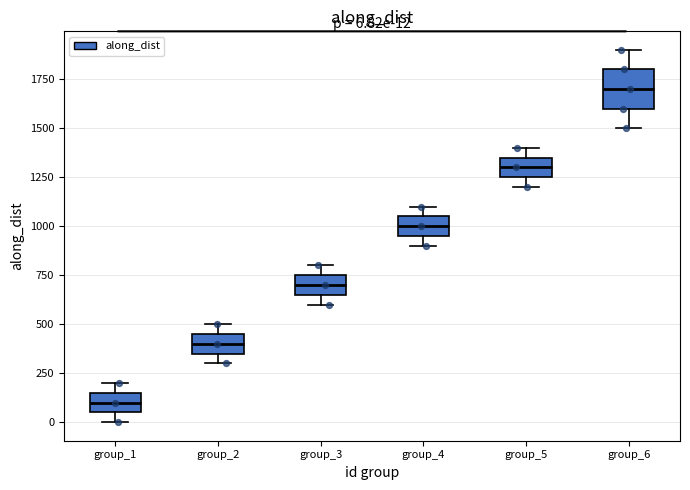

Comparing the boxes themselves (not the whiskers), which one is the tallest?

group_6